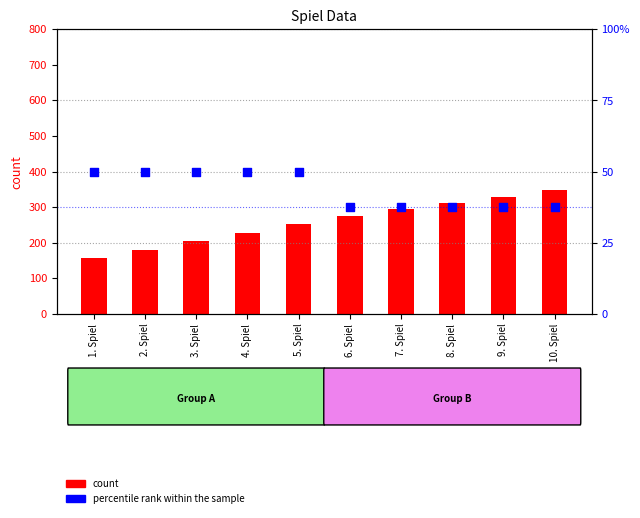

Which series contains the lowest Y value?

percentile rank within the sample